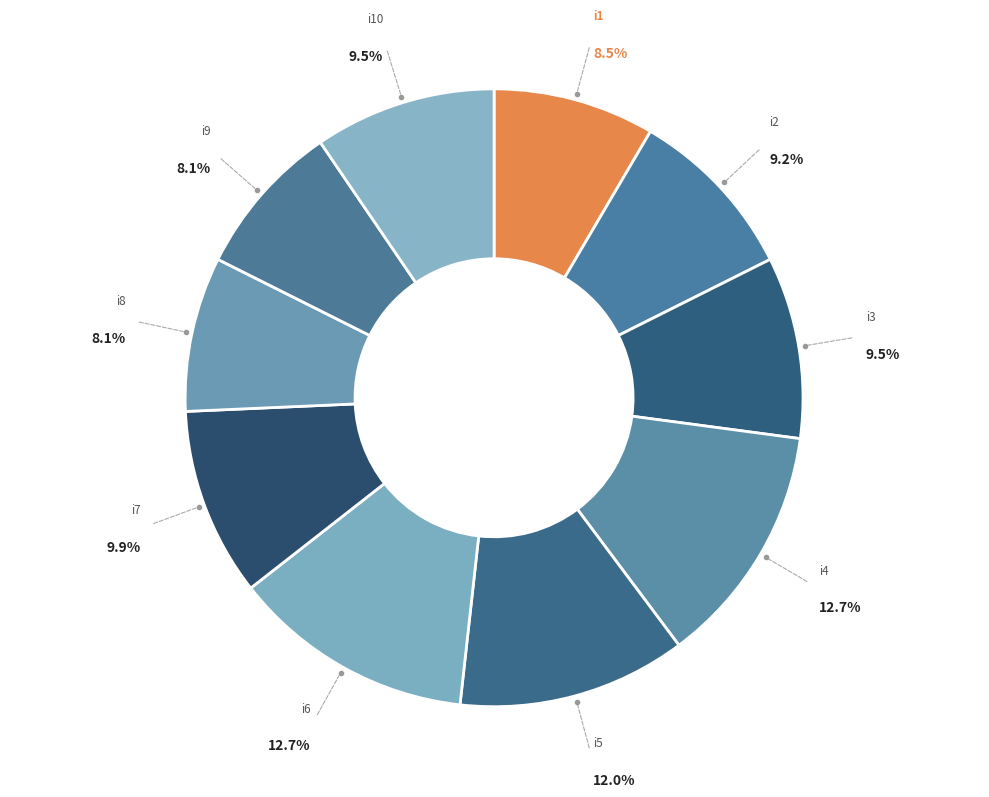

How many slices are in this pie chart?

10